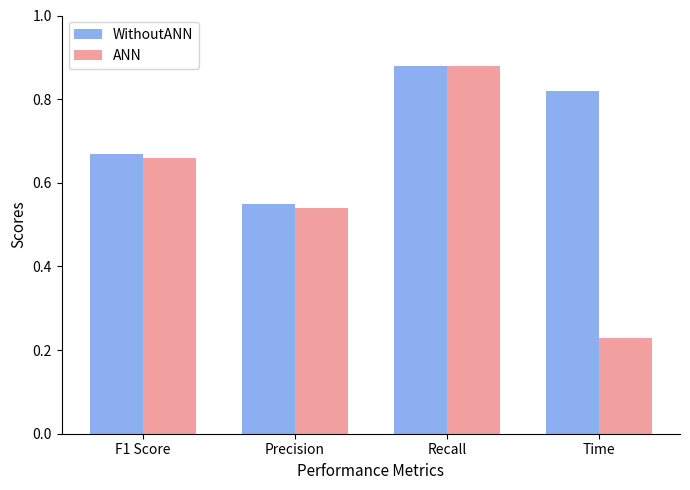

What is the label of the 4th bar from the left?

Time